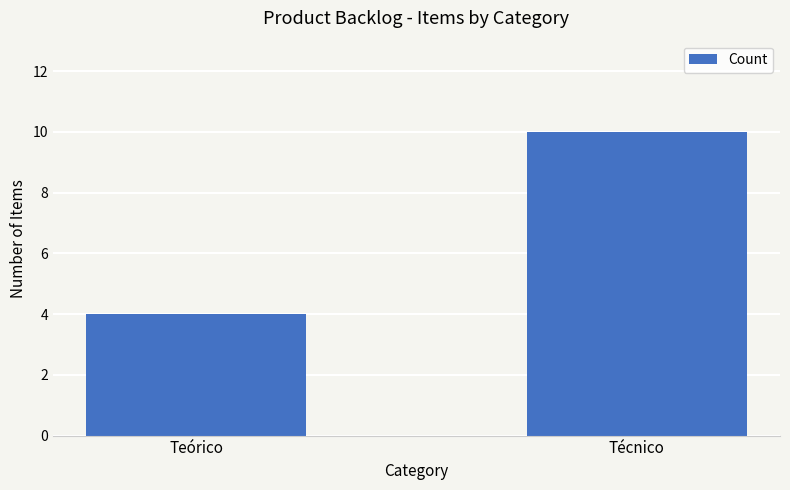

Rank the categories by value from highest to lowest.

Técnico, Teórico